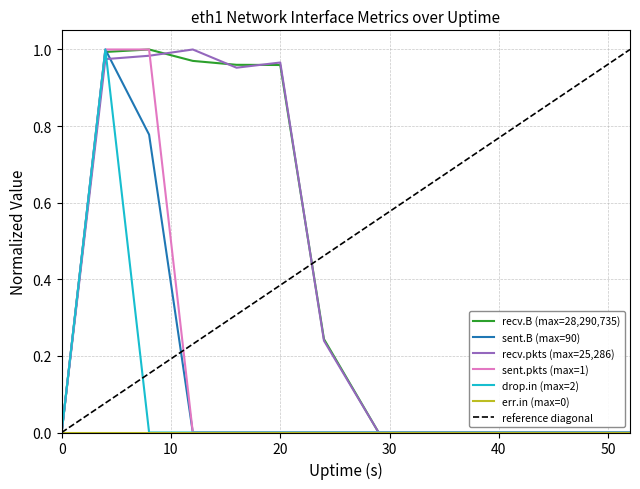

True or false: recv.B and sent.pkts intersect in this chart.

False